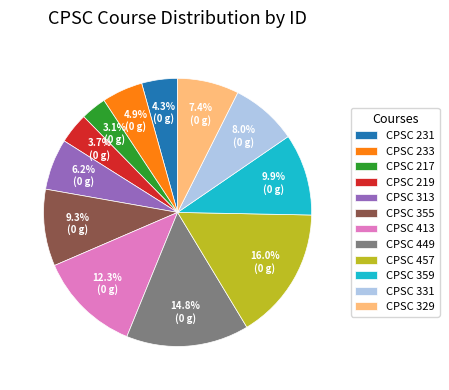

Which slice is the largest?

CPSC 457